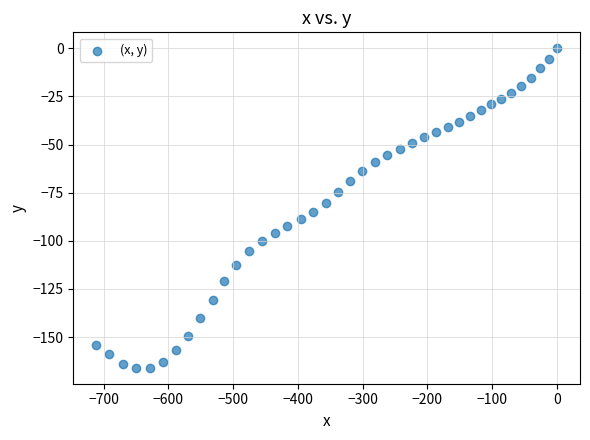

What is the range of Y values (max minus min)?

165.9